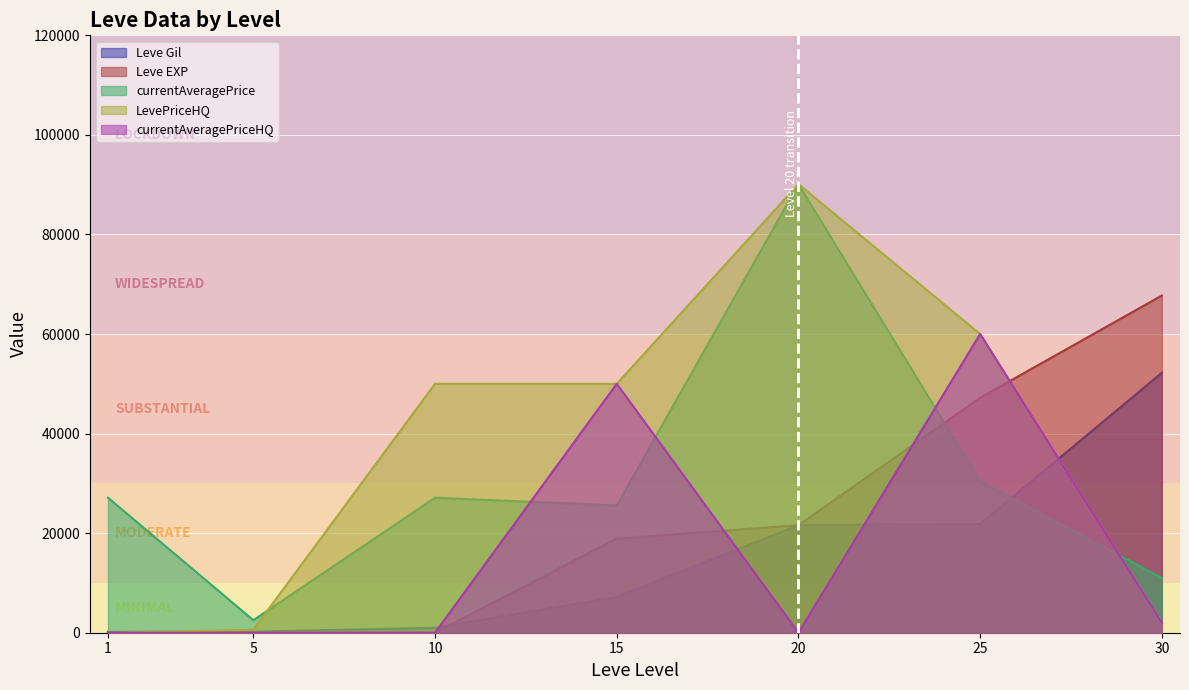

Which series has the largest range (max minus min)?

LevePriceHQ